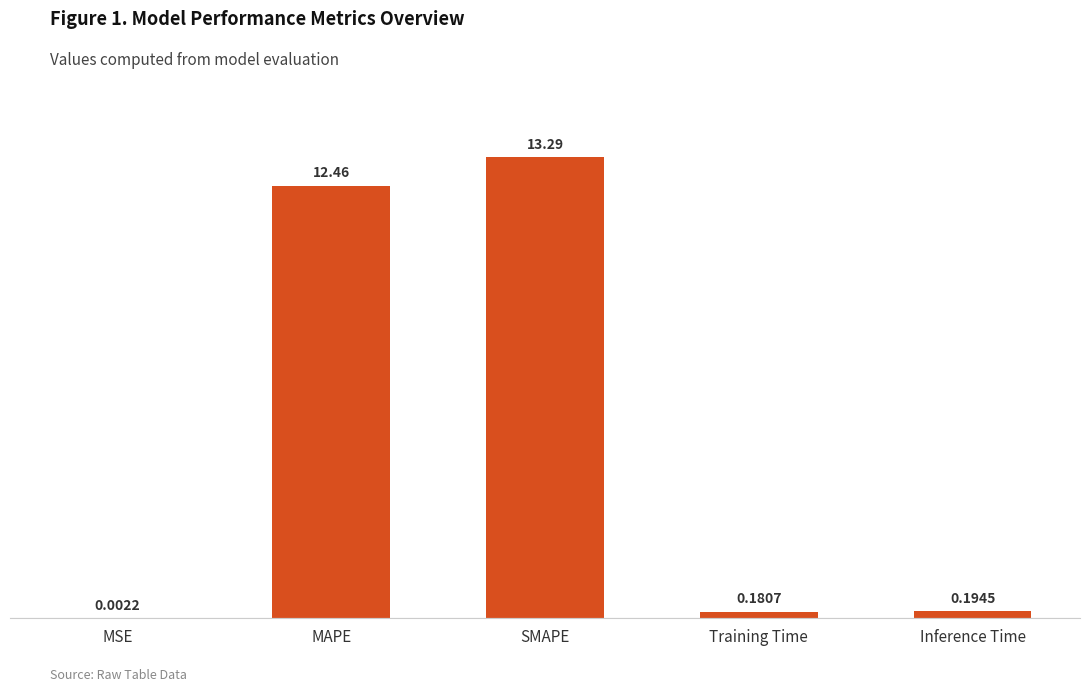

At which label is the value closest to 6?

Inference Time